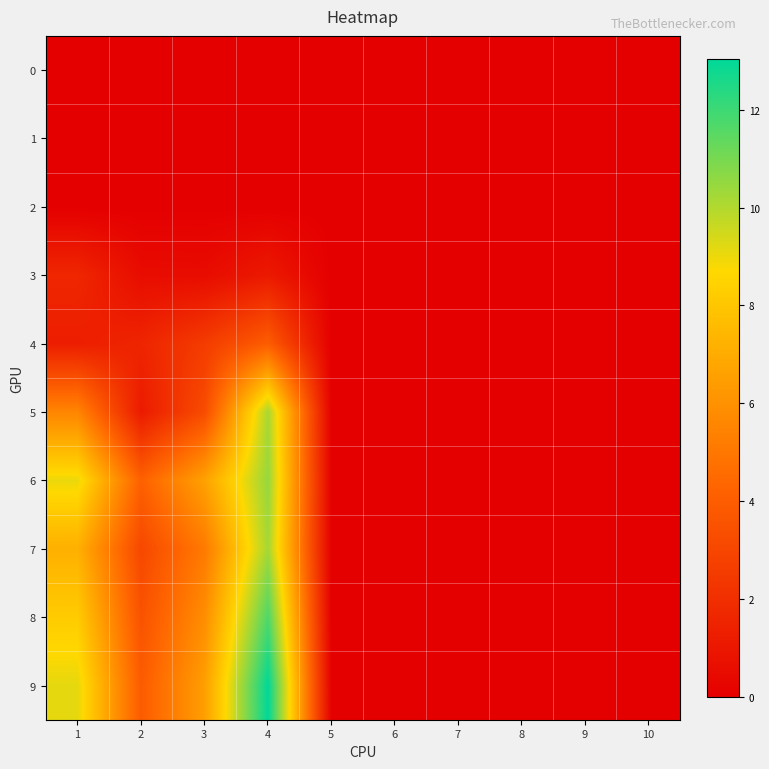

Reading left to right, what are all the values shown in this chart?

0: 1=0.0	2=0.0	3=0.0	4=0.0	5=0.0	6=0.0	7=0.0	8=0.0	9=0.0	10=0.0
1: 1=0.0	2=0.0	3=0.0	4=0.0	5=0.0	6=0.0	7=0.0	8=0.0	9=0.0	10=0.0
2: 1=0.0	2=0.0	3=0.0	4=0.0	5=0.0	6=0.0	7=0.0	8=0.0	9=0.0	10=0.0
3: 1=1.6	2=0.5	3=0.5	4=1.1	5=0.0	6=0.0	7=0.0	8=0.0	9=0.0	10=0.0
4: 1=1.3	2=1.6	3=2.6	4=4.0	5=0.0	6=0.0	7=0.0	8=0.0	9=0.0	10=0.0
5: 1=5.6	2=1.2	3=3.3	4=10.2	5=0.0	6=0.0	7=0.0	8=0.0	9=0.0	10=0.0
6: 1=9.0	2=4.1	3=6.6	4=10.5	5=0.0	6=0.0	7=0.0	8=0.0	9=0.0	10=0.0
7: 1=7.2	2=3.1	3=5.1	4=10.2	5=0.0	6=0.0	7=0.0	8=0.0	9=0.0	10=0.0
8: 1=8.2	2=3.5	3=5.9	4=11.7	5=0.0	6=0.0	7=0.0	8=0.0	9=0.0	10=0.0
9: 1=9.1	2=3.9	3=6.5	4=13.0	5=0.0	6=0.0	7=0.0	8=0.0	9=0.0	10=0.0